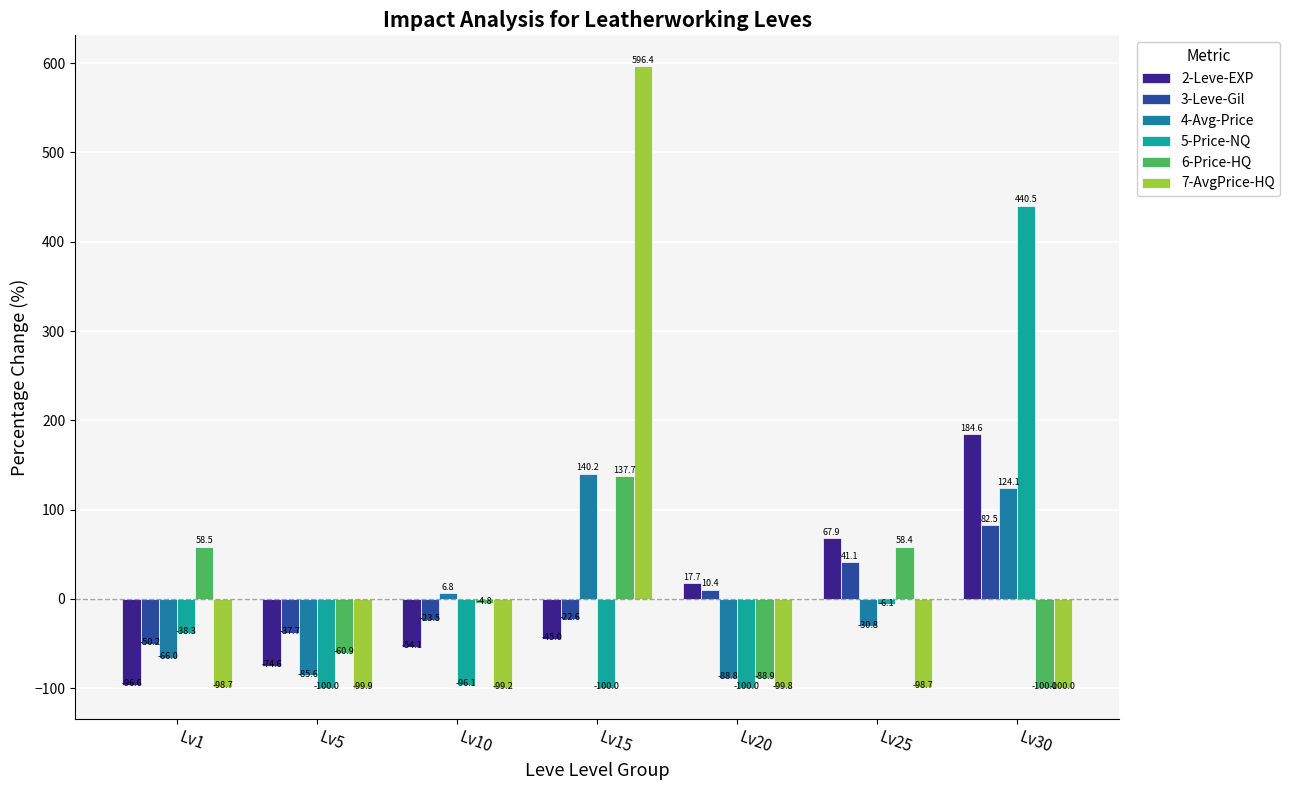

What is the difference between the maximum and minimum values in the 4-Avg-Price series?

228.9